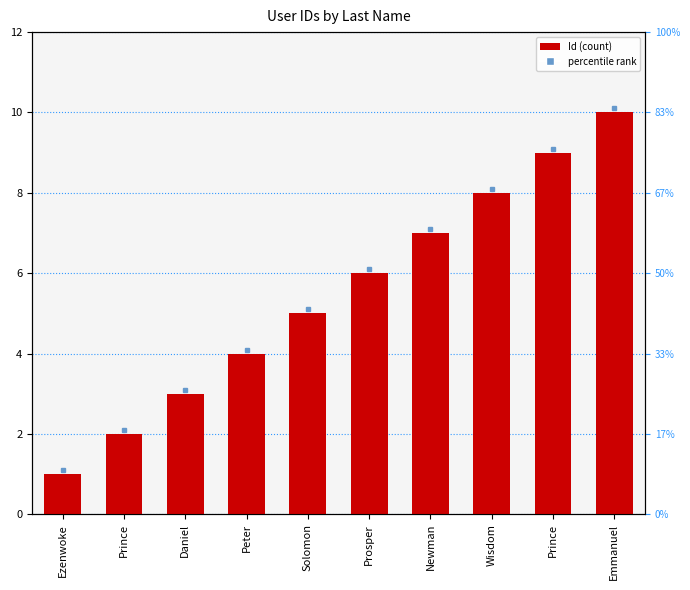

Rank the categories by value from lowest to highest.

Ezenwoke, Prince, Daniel, Peter, Solomon, Prosper, Newman, Wisdom, Prince, Emmanuel